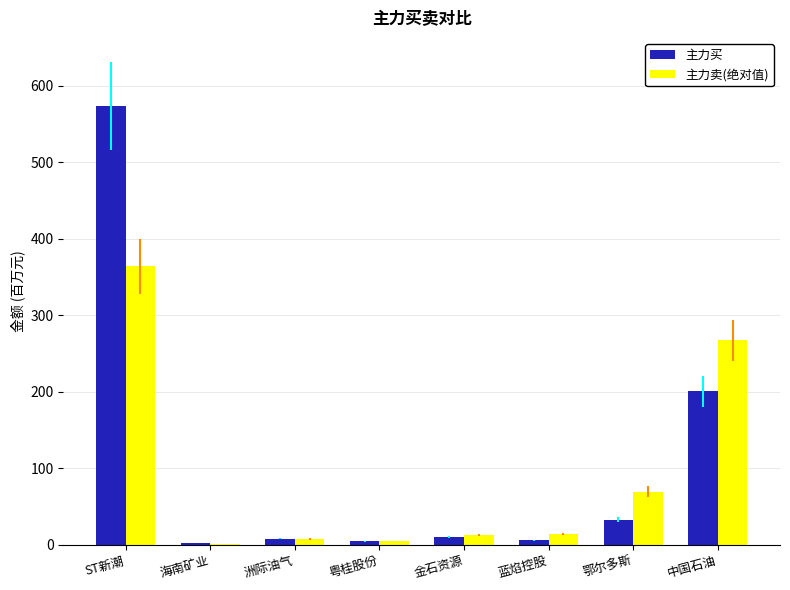

At which label is 主力卖(绝对值) closest to 182?

中国石油